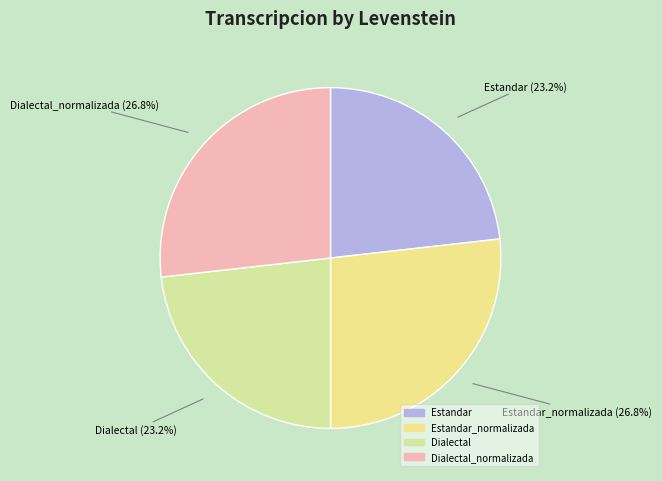

Combined, what portion of the pie is Estandar_normalizada and Estandar?

50.0%